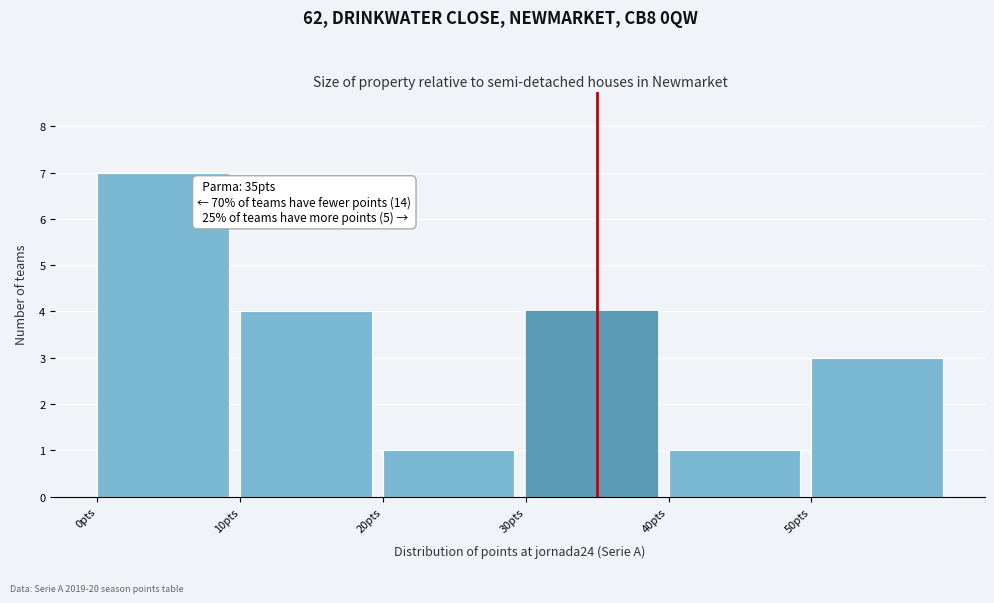

Which range on the x-axis has the tallest bar?

0 to 10